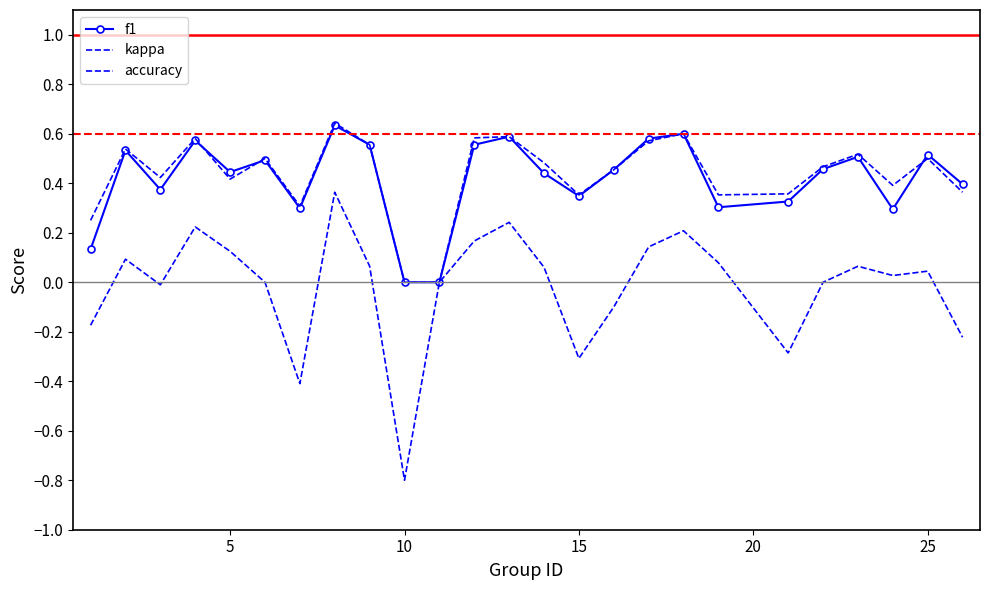

Is this an area chart (filled region under the line)?

No